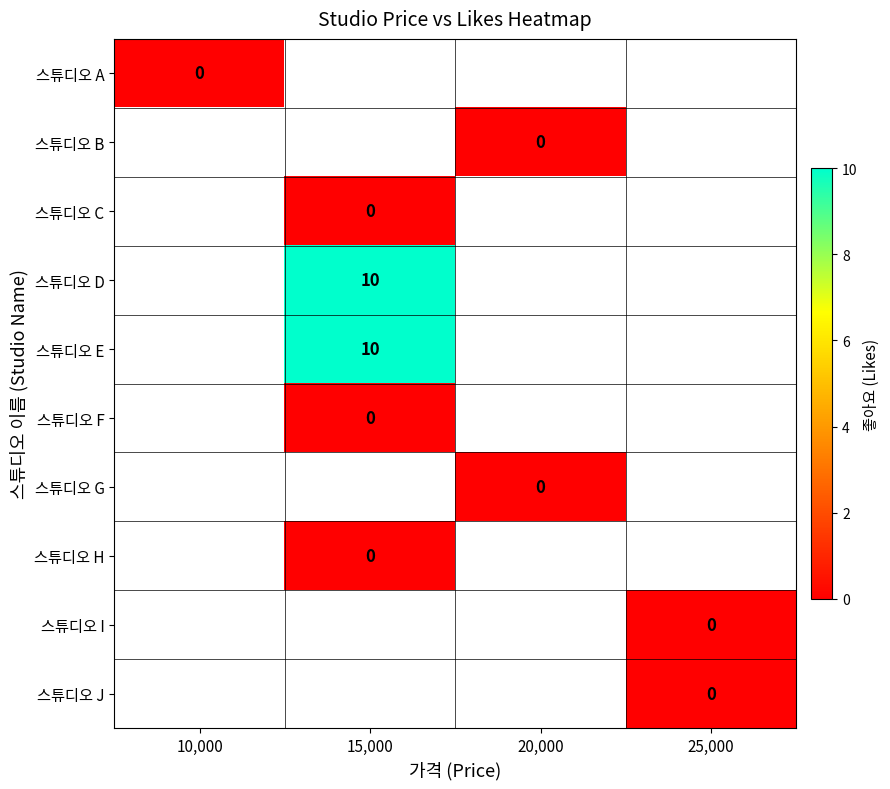

Count the number of categories in the chart.

4